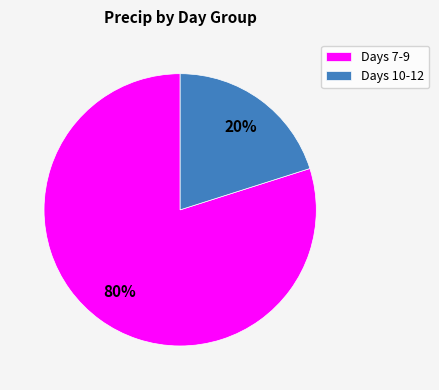

What is the ratio of the value at Days 7-9 to the value at Days 10-12?

4.0